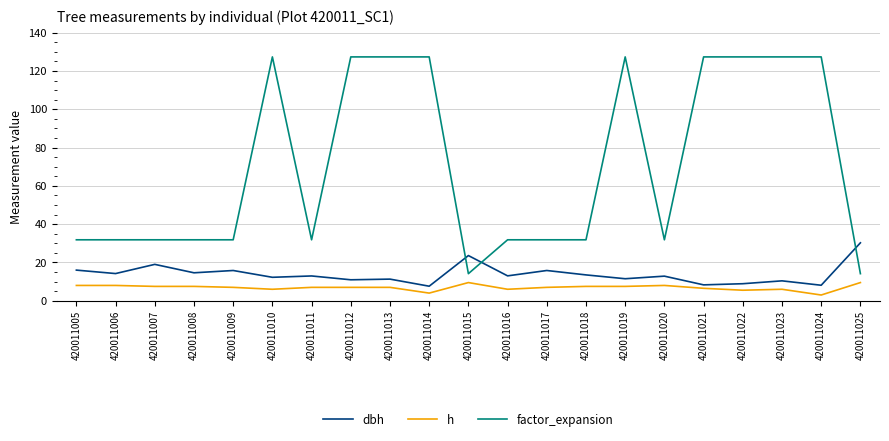

The value of factor_expansion at 420011018 is 31.8. True or false?

True